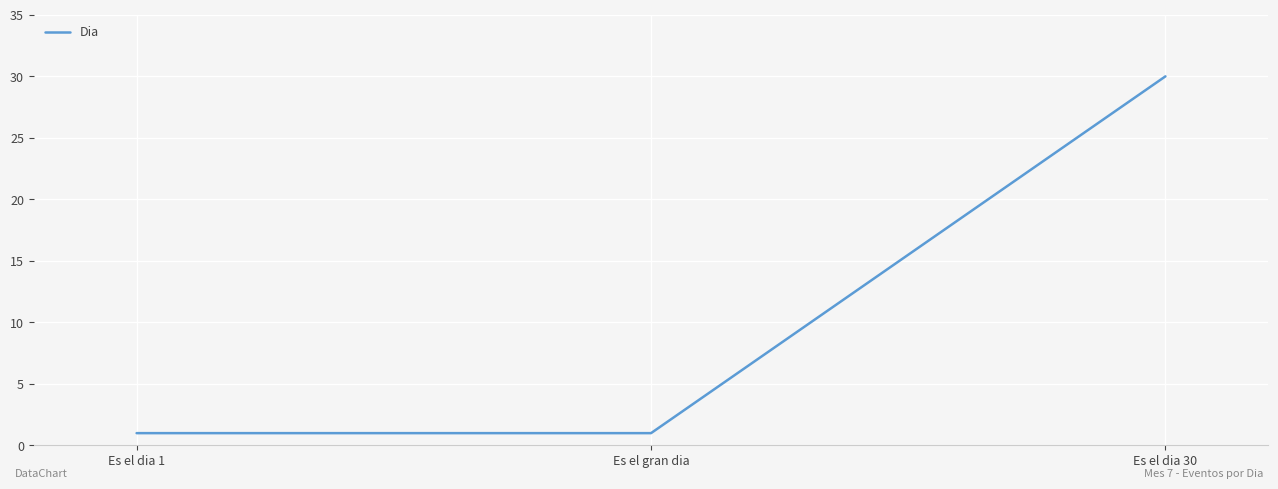

True or false: the data shows 50 at Es el dia 30.

False